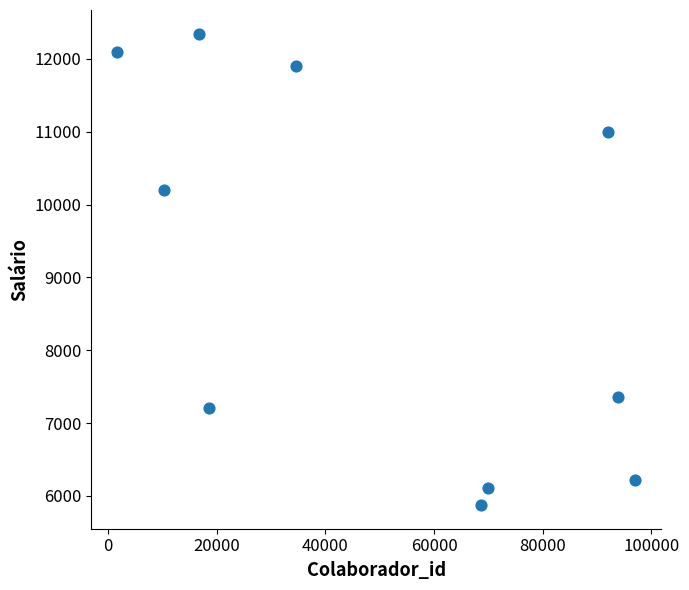

What Y value in the scatter plot is closest to 9110?

10203.7